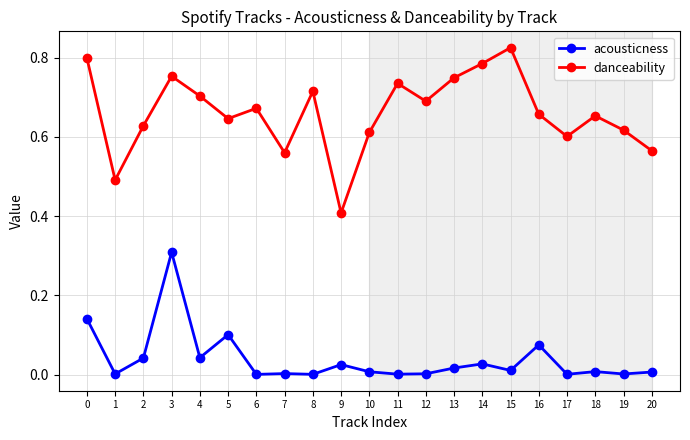

Where is danceability nearest to the value 0?

9